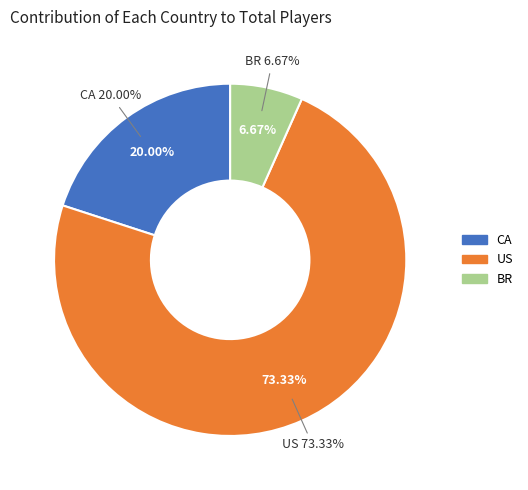

What is the smallest slice in the pie chart?

BR